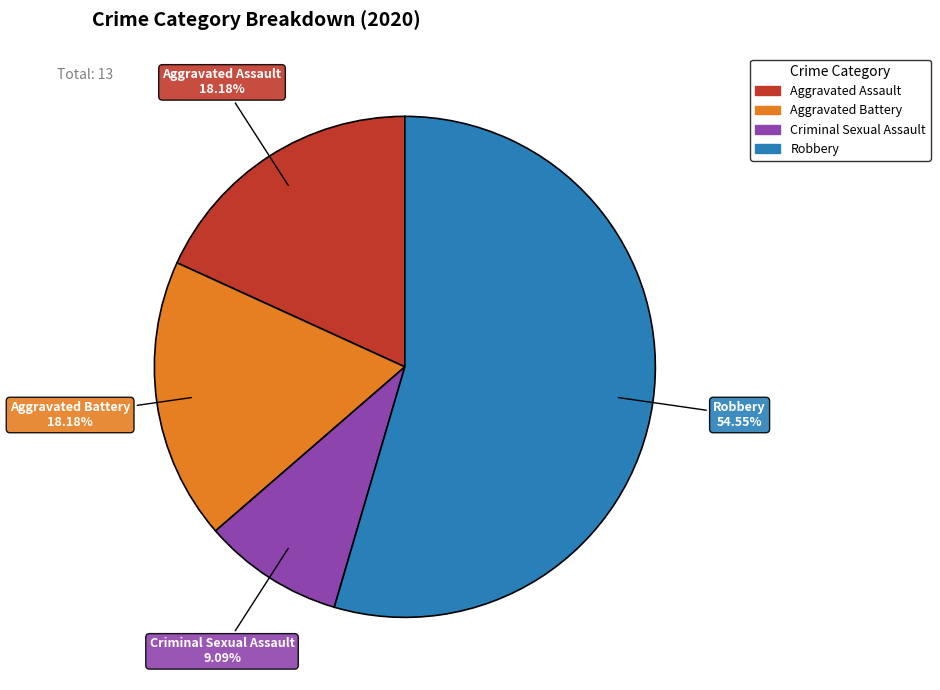

Combined, do Criminal Sexual Assault and Robbery account for over 50%?

Yes